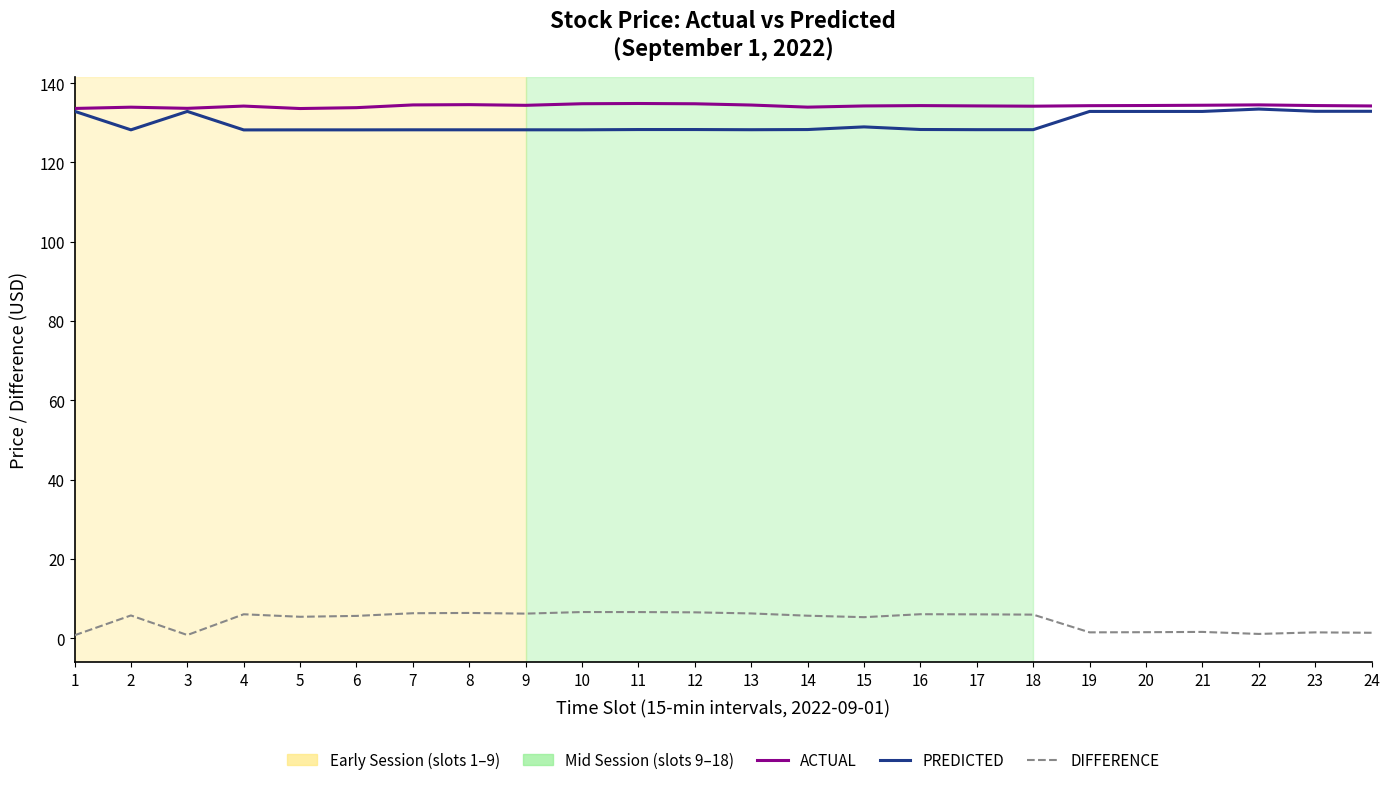

What is the difference between the highest and lowest values at 2?

128.2